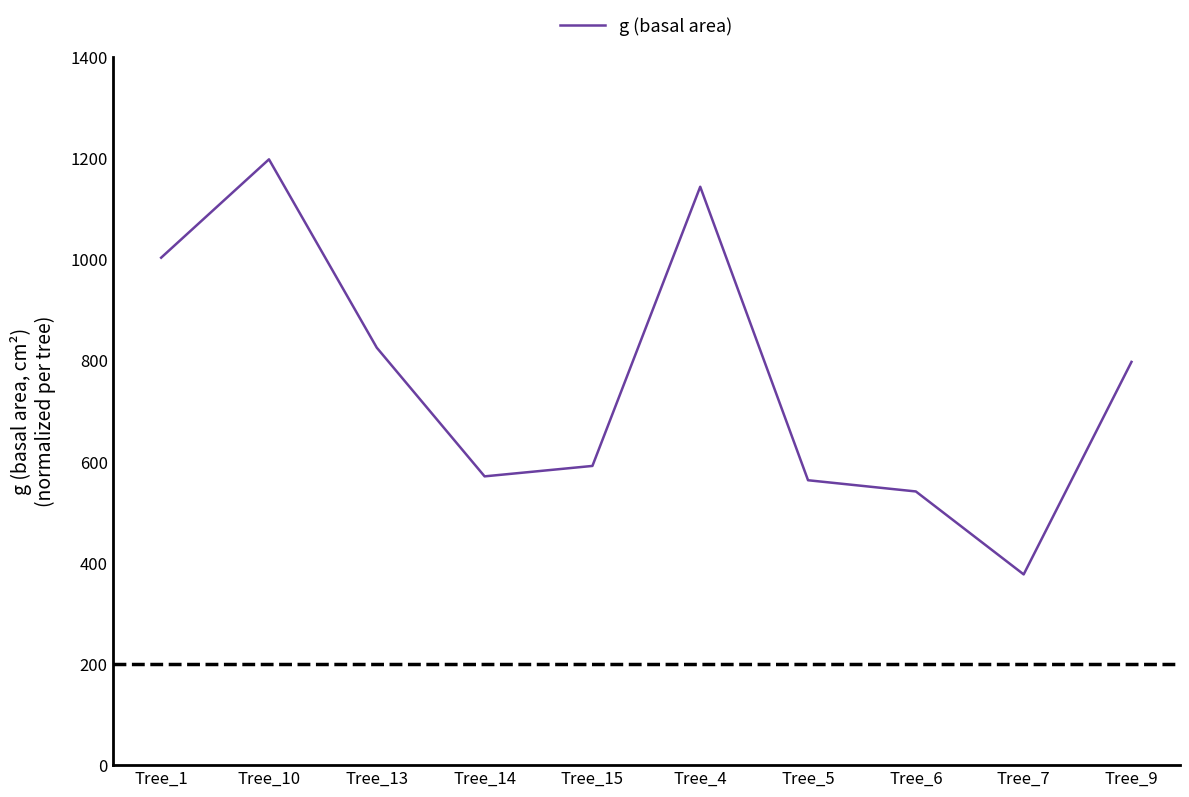

Is it true that the value at Tree_6 is 163.0?

False